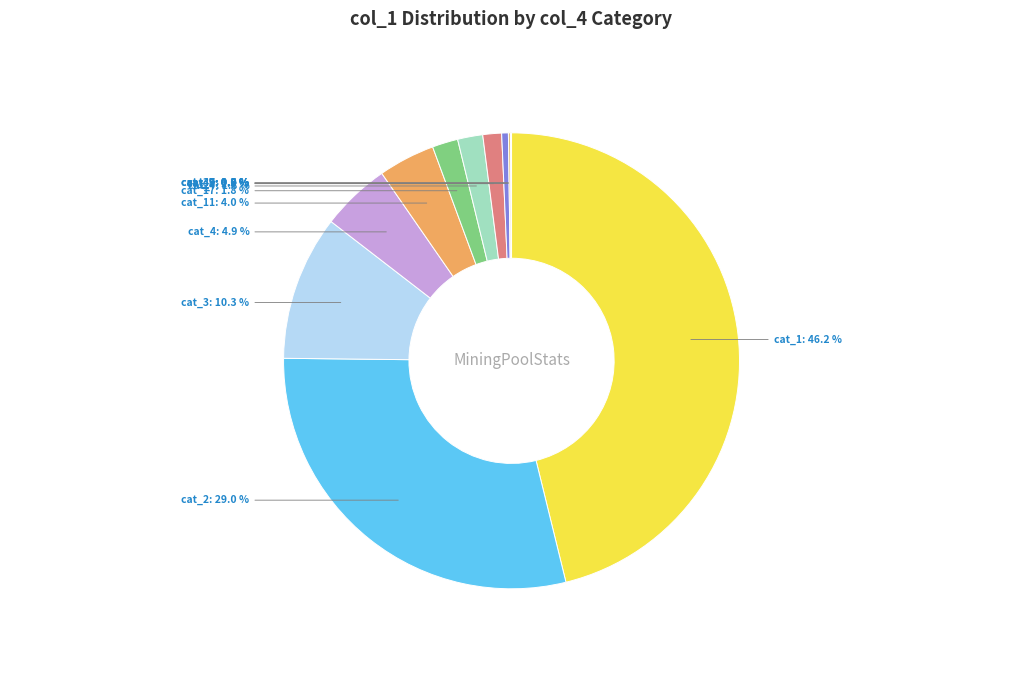

Is there a majority slice in this chart?

No